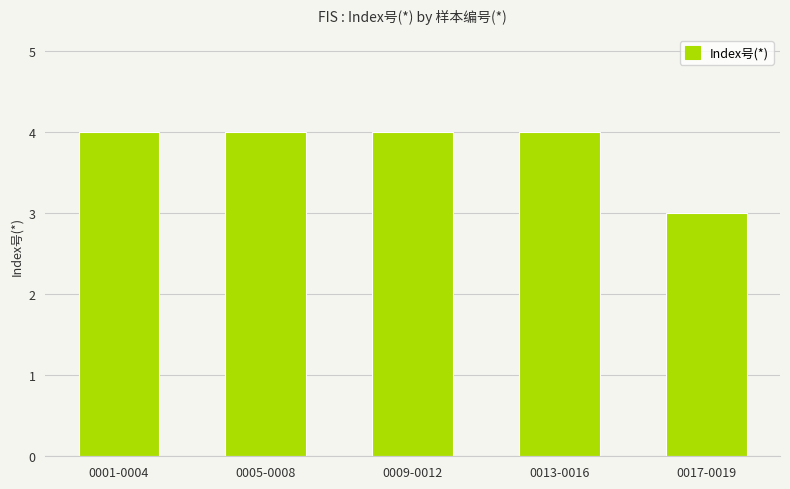

Are the bars horizontal?

No